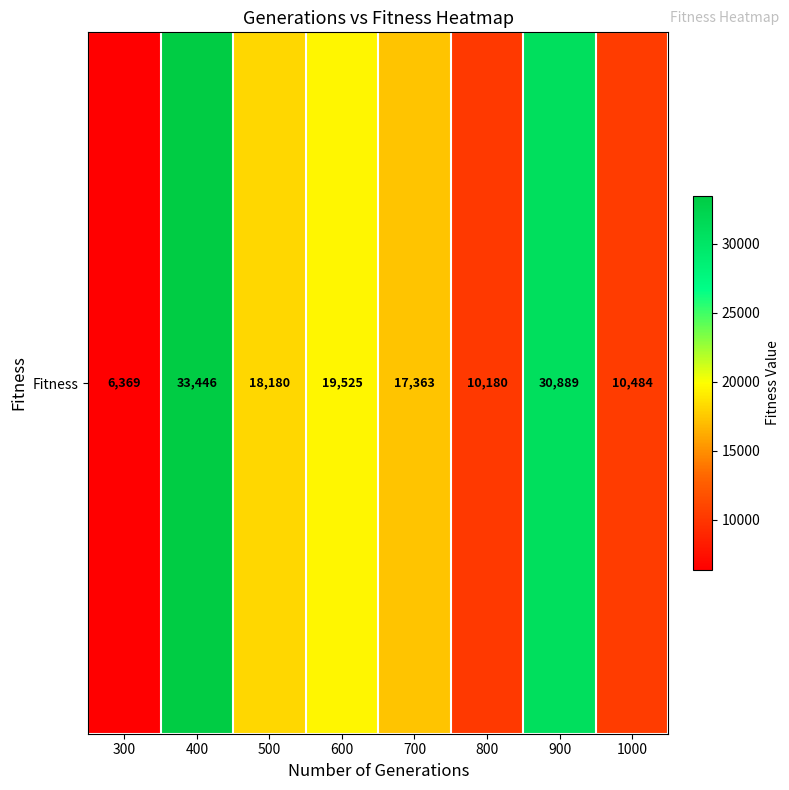

Is it true that the value at 700 is 26903.9?

False